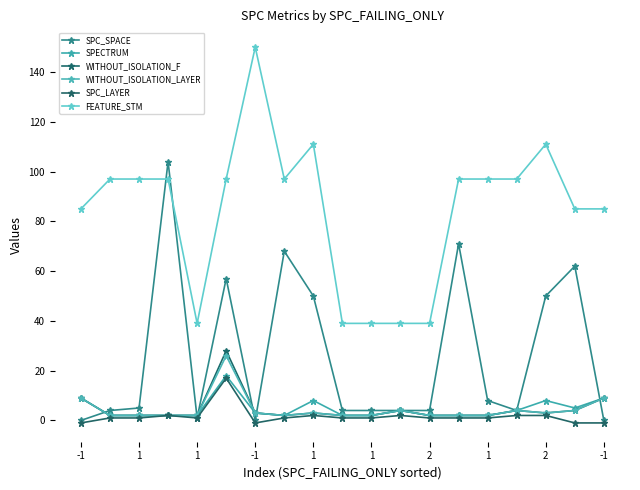

Reading right to left, transcribe all the data shown in this chart.

SPC_SPACE: 0	62	50	4	8	71	4	4	4	4	50	68	0	57	1	104	5	4	0
SPECTRUM: 9	5	8	4	2	2	2	4	2	2	8	2	3	18	2	2	2	2	9
WITHOUT_ISOLATION_F: 9	4	3	4	2	2	2	4	2	2	3	2	3	28	2	2	2	2	9
WITHOUT_ISOLATION_LAYER: 9	4	3	4	2	2	2	4	2	2	3	2	3	26	2	2	2	2	9
SPC_LAYER: -1	-1	2	2	1	1	1	2	1	1	2	1	-1	17	1	2	1	1	-1
FEATURE_STM: 85	85	111	97	97	97	39	39	39	39	111	97	150	97	39	97	97	97	85